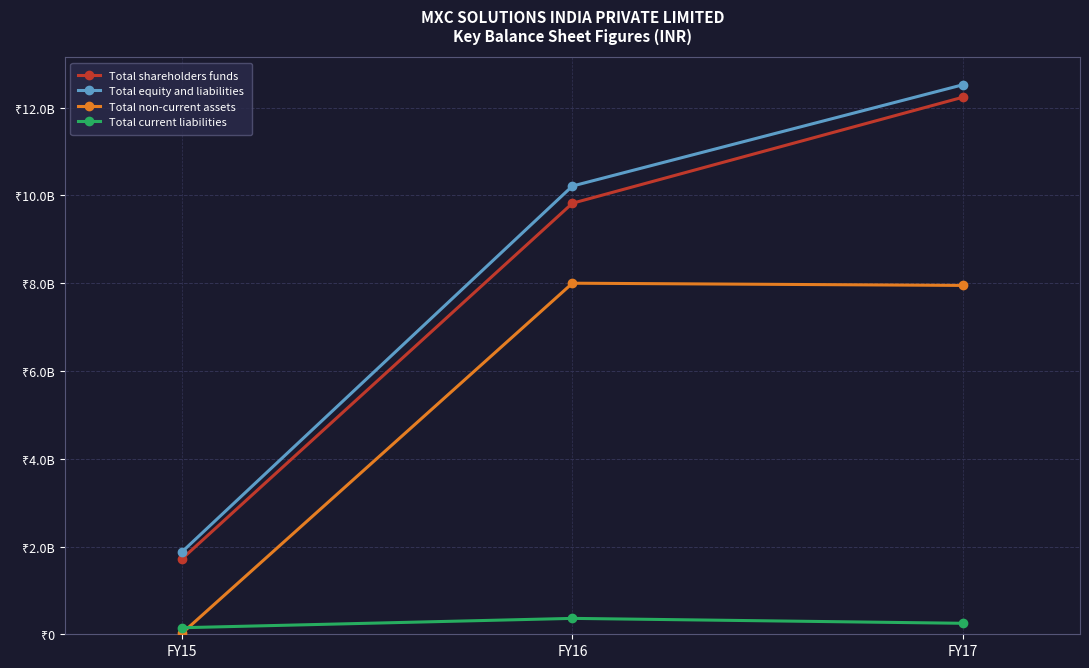

At which category is the sum across all series the highest?

FY17